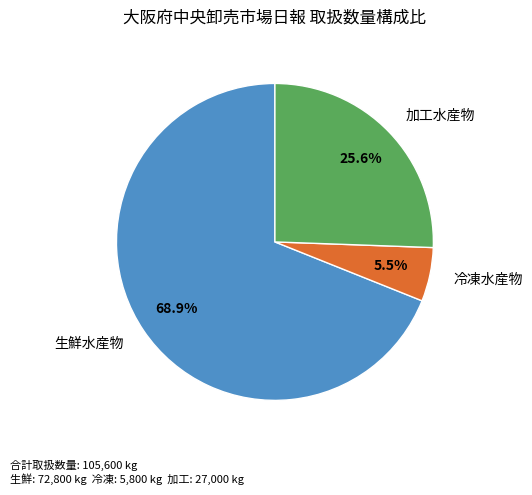

How much of the chart is everything except 冷凍水産物?

94.5%